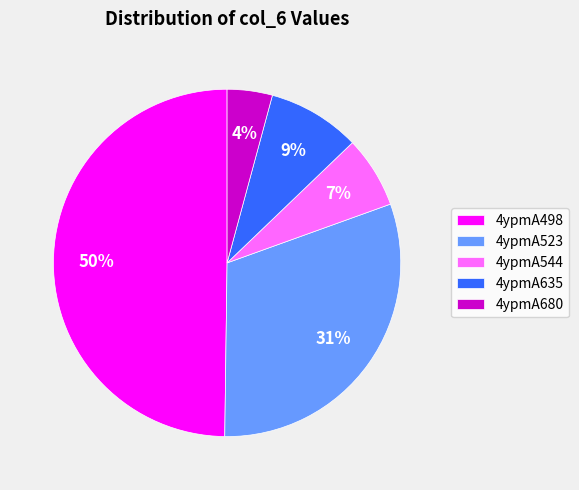

How many segments does this pie chart have?

5